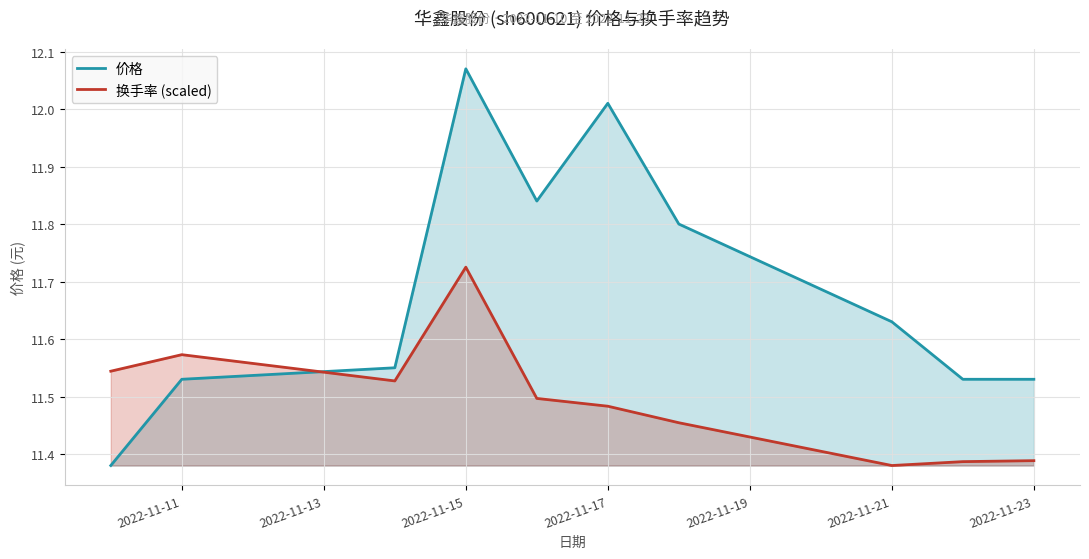

At which category is the sum across all series the highest?

2022-11-15